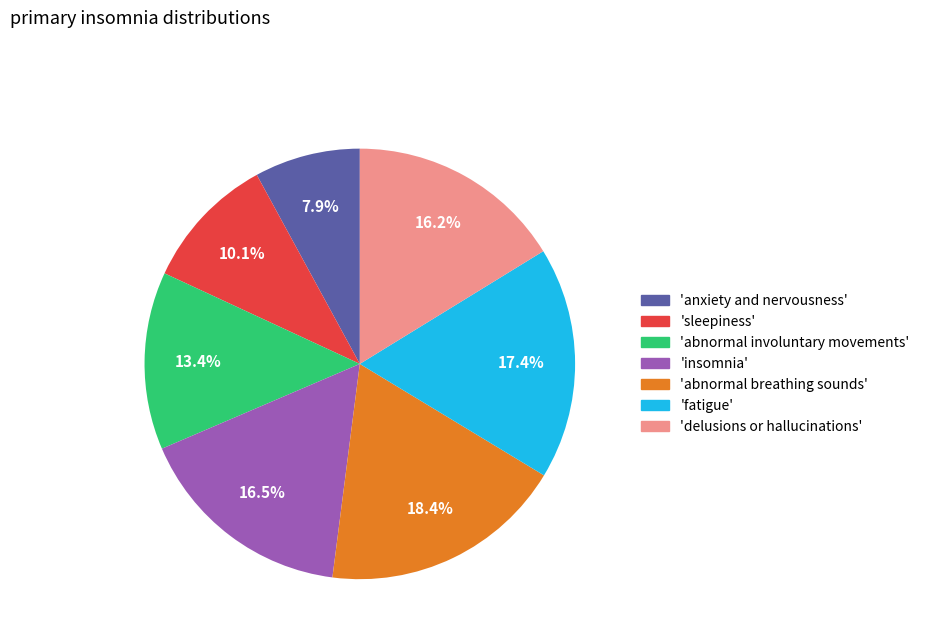

Which has a higher value, 'sleepiness' or 'abnormal breathing sounds'?

'abnormal breathing sounds'